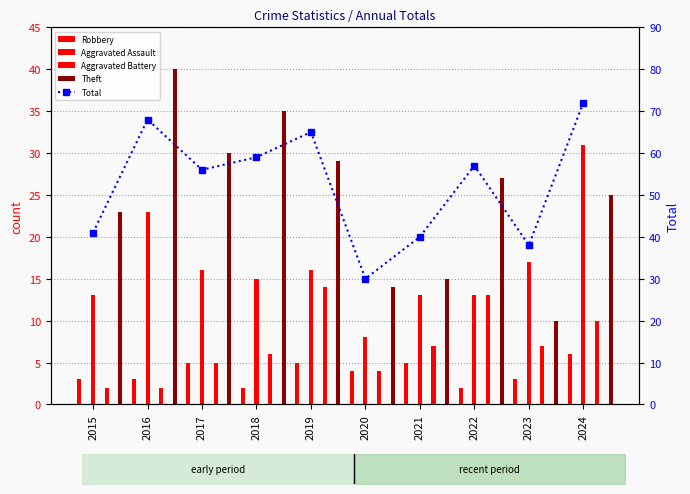

Reading left to right, extract all data points from this chart.

Robbery: 13	23	16	15	16	8	13	13	17	31
Aggravated Assault: 3	3	5	2	5	4	5	2	3	6
Aggravated Battery: 2	2	5	6	14	4	7	13	7	10
Theft: 23	40	30	35	29	14	15	27	10	25
Total: 41	68	56	59	65	30	40	57	38	72